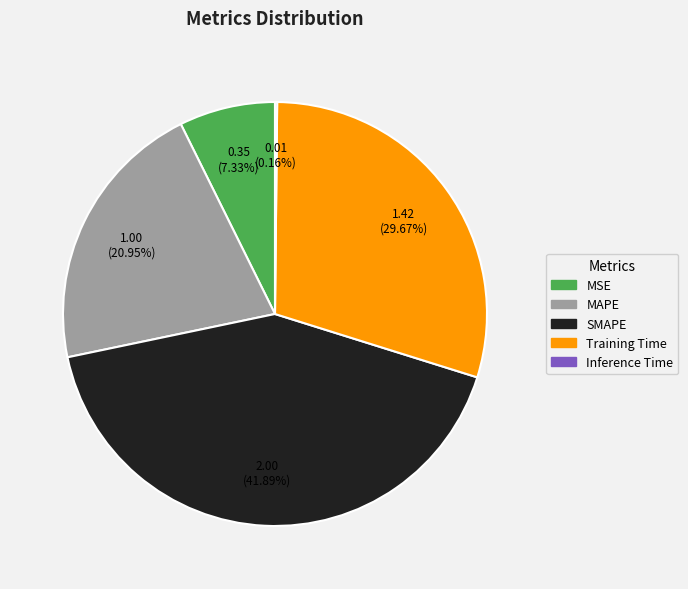

What is the ratio of the value at MAPE to the value at Training Time?

0.7